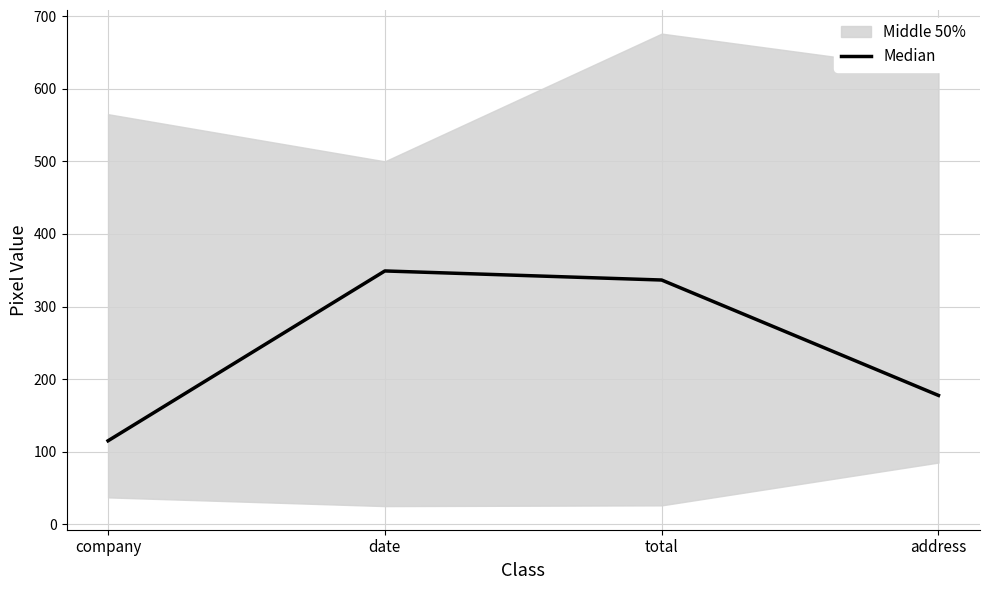

Rank the categories by value from highest to lowest.

date, total, address, company